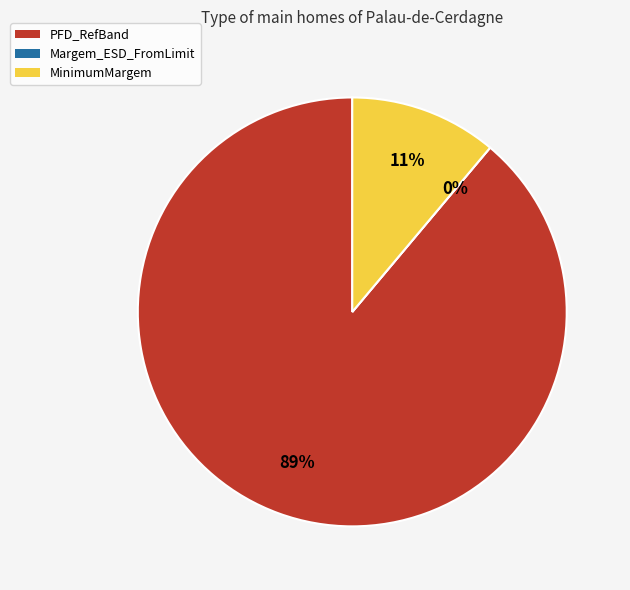

How many slices are in this pie chart?

3